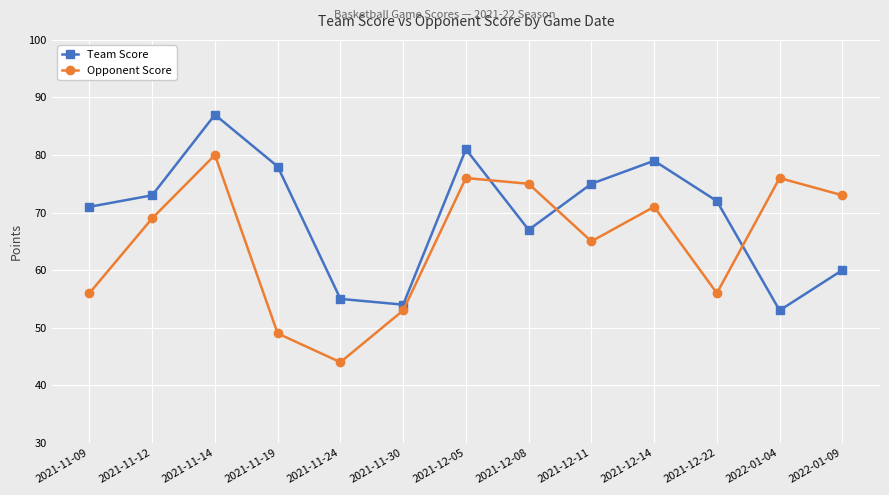

What value does the Opponent Score series have at 2021-11-09, to the nearest 10?

60